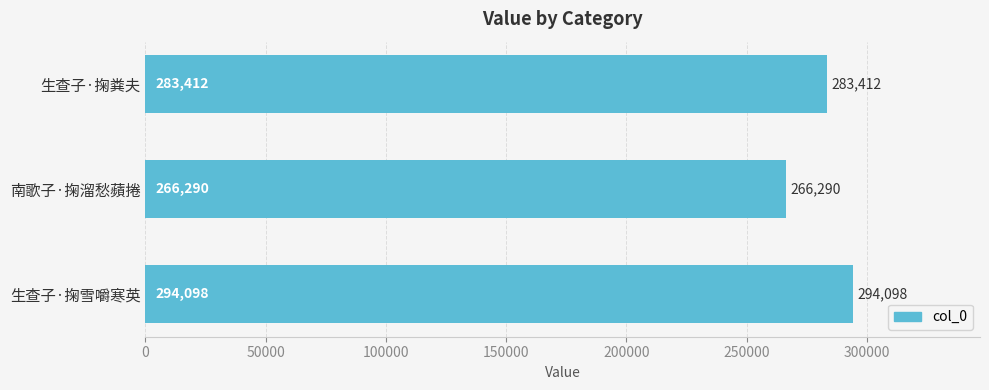

Count the number of data series in this chart.

1